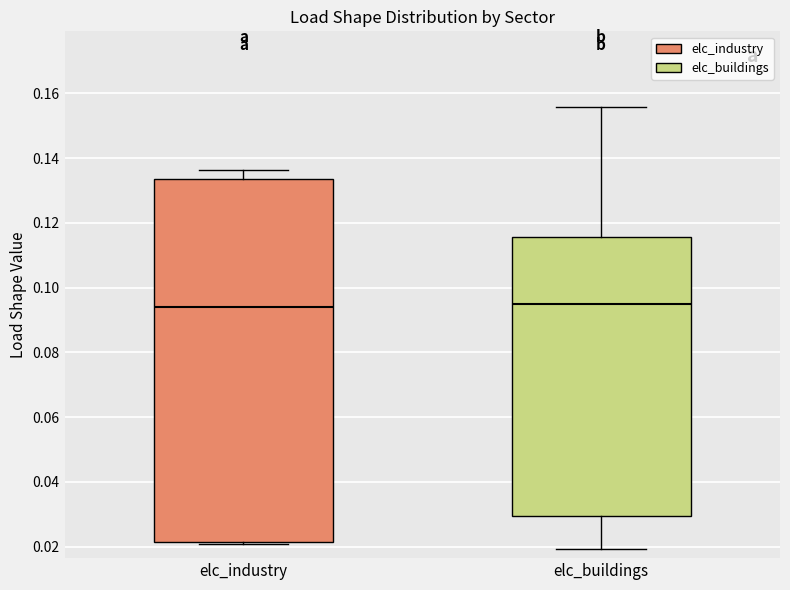

Reading left to right, transcribe this box plot: for each box, give where its median line is, the range the box spans, and where its two whiskers end, as read against the y-axis. The values are not printed on the chart, so give them approximately, as read against the axis.

elc_industry: median 0.094, box 0.022 to 0.134, whiskers 0.020 to 0.136
elc_buildings: median 0.094, box 0.030 to 0.116, whiskers 0.020 to 0.156